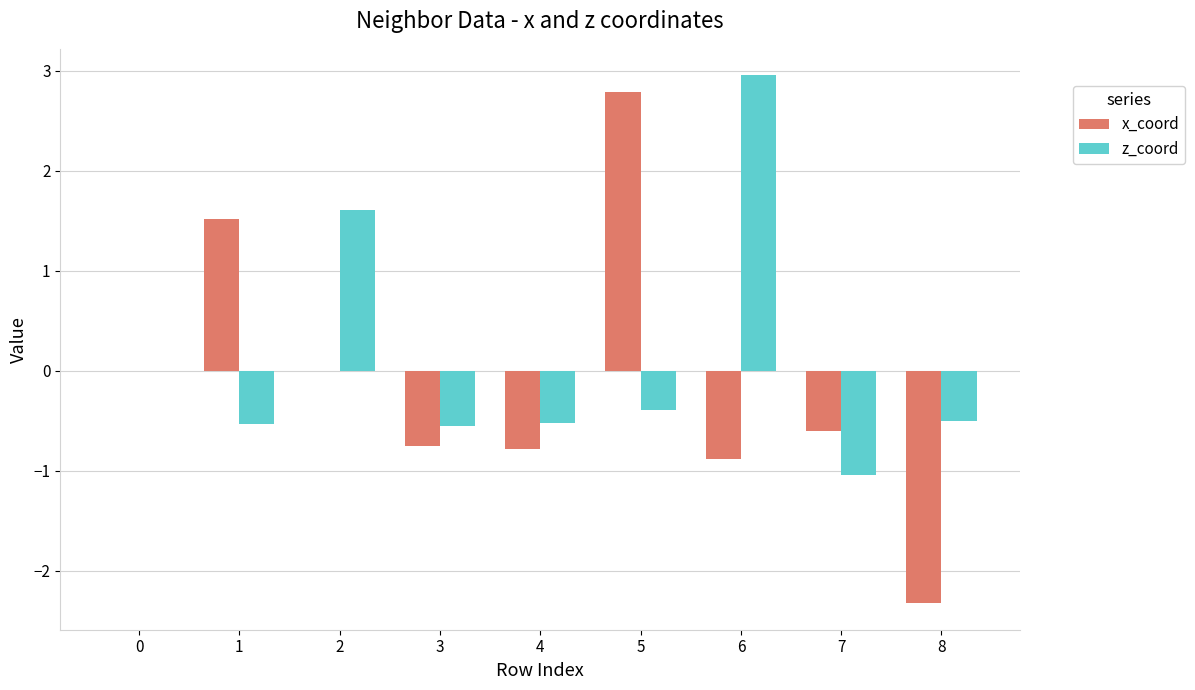

What value does the z_coord series have at 3?

-0.5